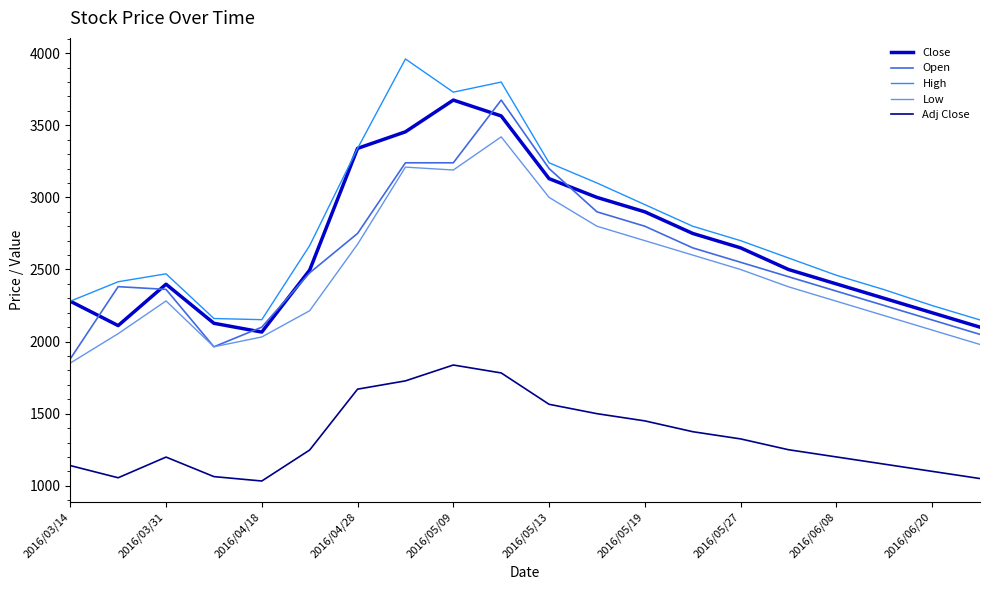

Is this an area chart (filled region under the line)?

No